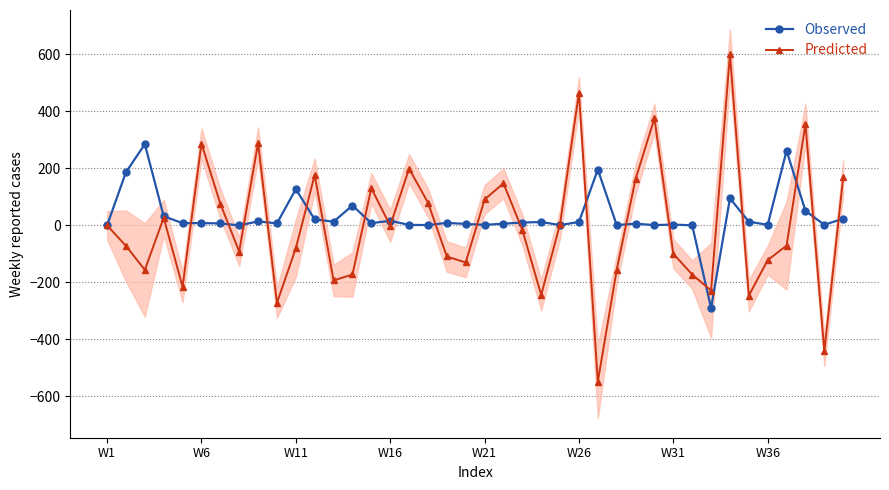

What are all the series names shown in the legend?

Observed, Predicted